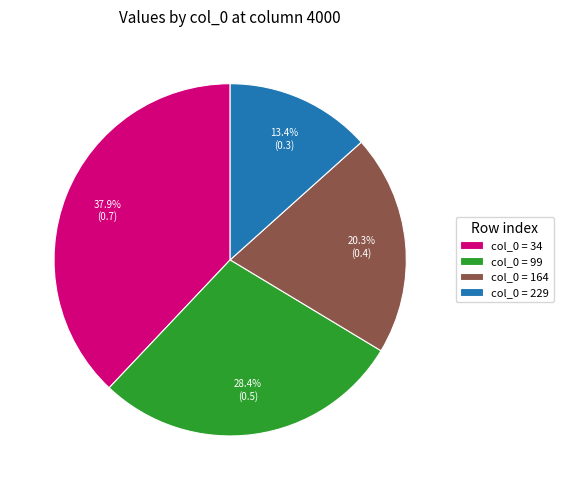

Which category has the biggest portion of the pie?

col_0 = 34